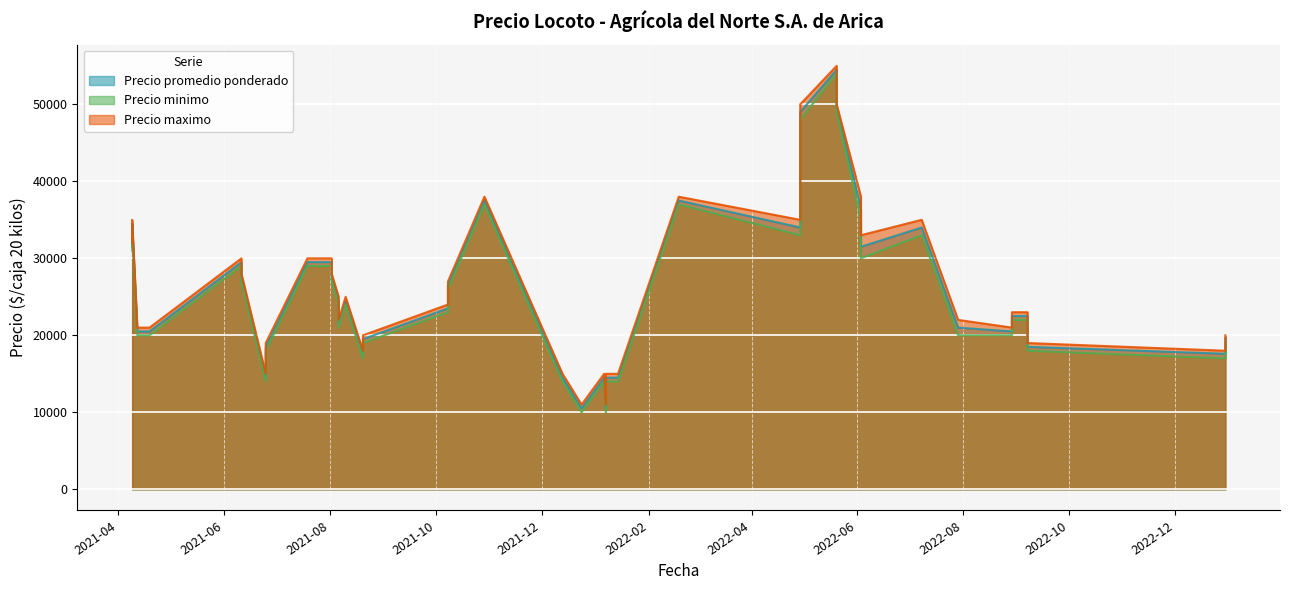

Count the number of data series in this chart.

3